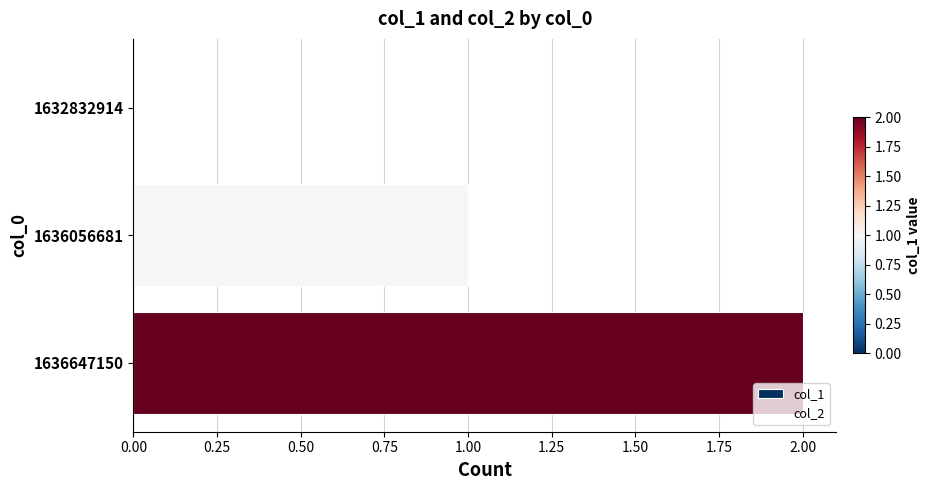

True or false: the data shows 0 at 1632832914.

True